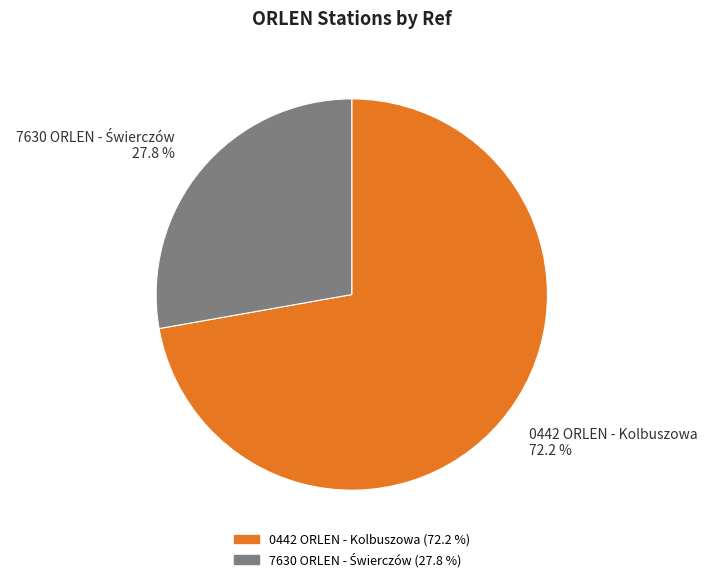

Which slice is the largest?

0442 ORLEN - Kolbuszowa